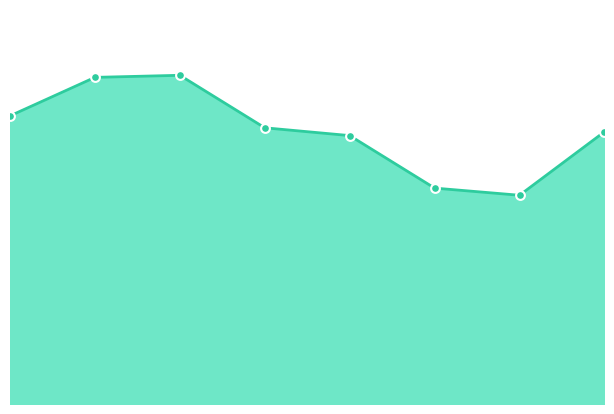

Is this an area chart (filled region under the line)?

Yes